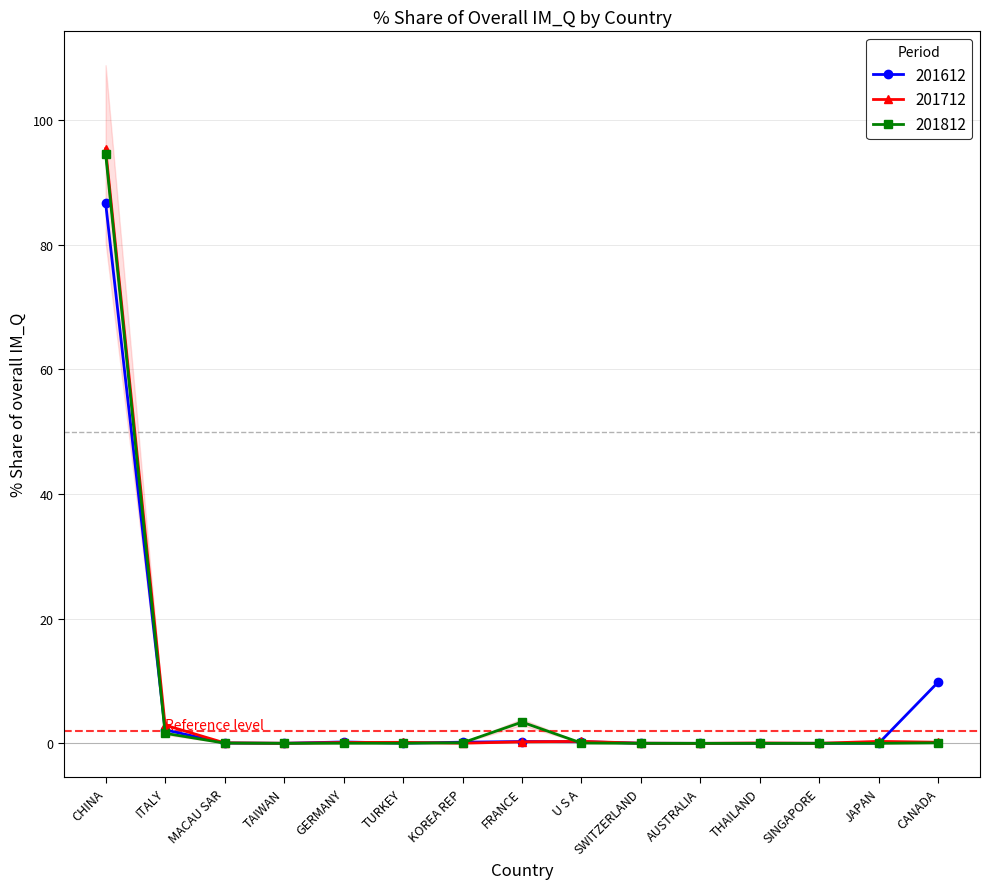

What is the label of the 2nd point from the left?

ITALY